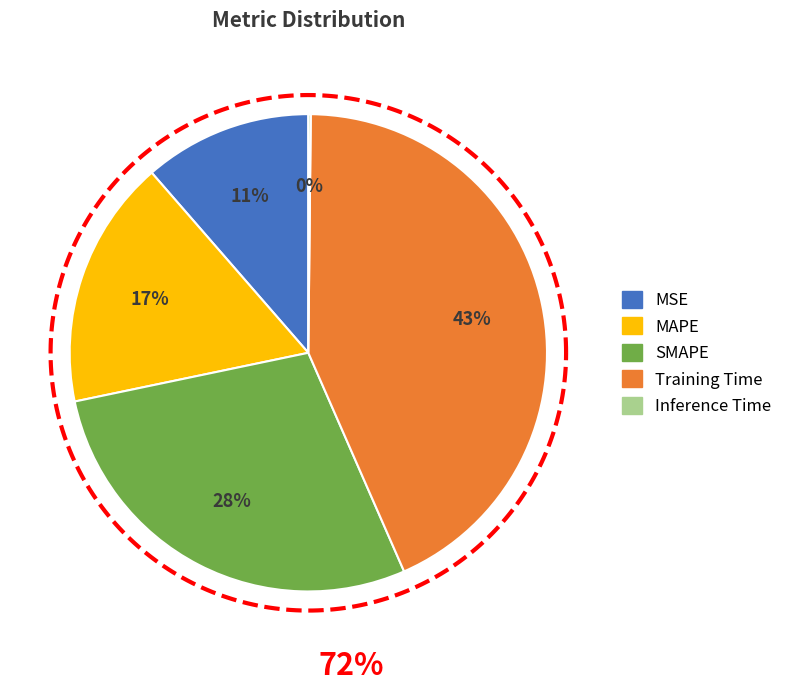

The MSE slice represents 22% of the pie. True or false?

False